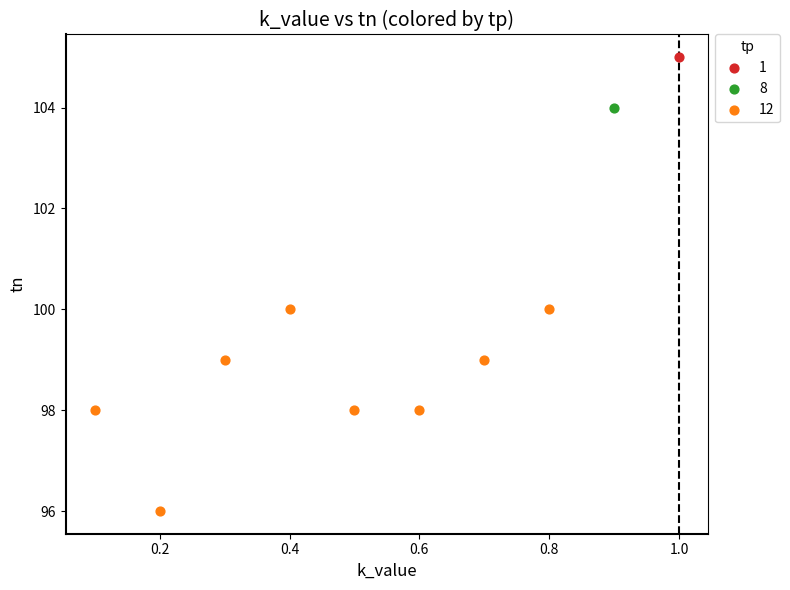

What are all the series names shown in the legend?

1, 8, 12